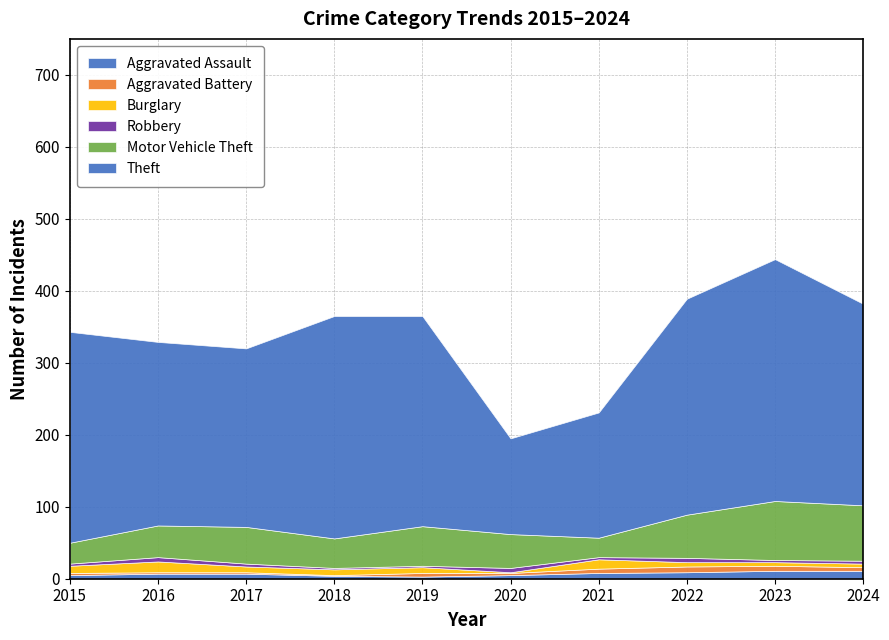

Is it true that Aggravated Battery equals 9 at 2024?

False